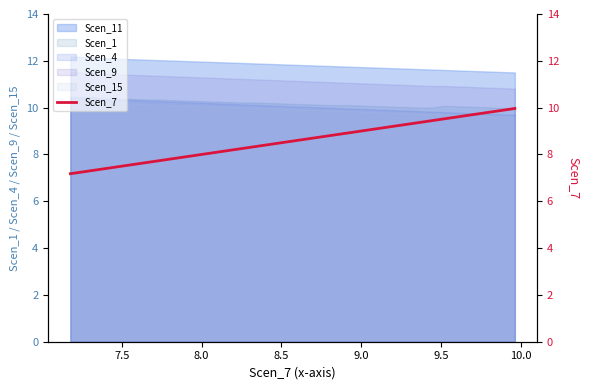

True or false: Scen_1 and Scen_9 cross at least once.

False